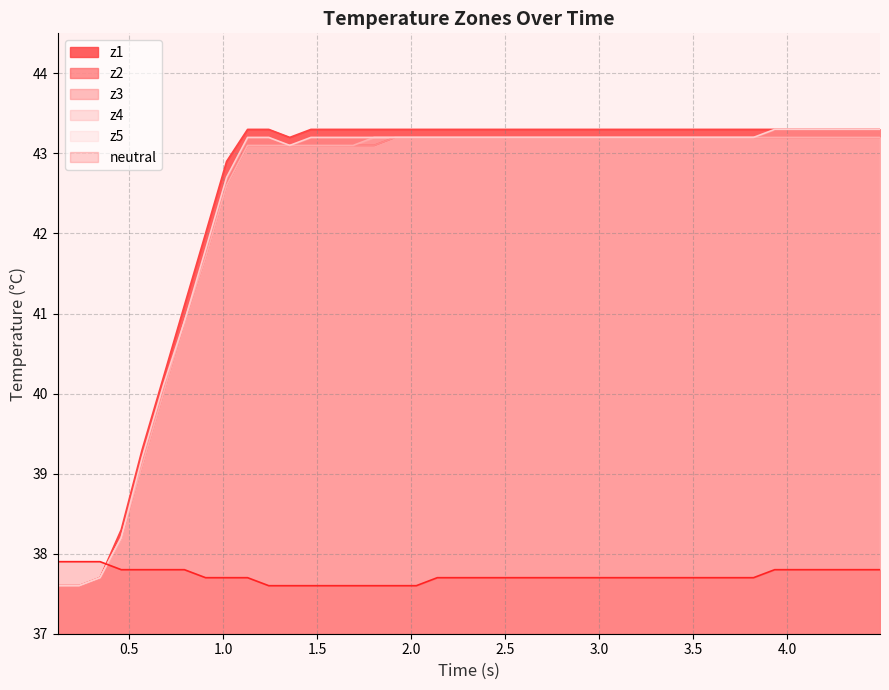

What is the value of the neutral point at the 32nd from the left?

37.7